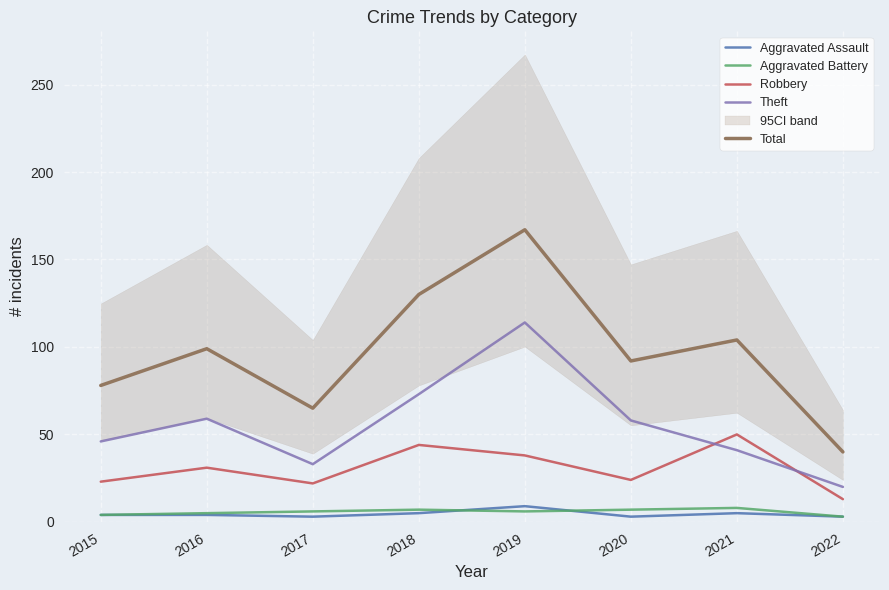

What are all the series names shown in the legend?

Aggravated Assault, Aggravated Battery, Robbery, Theft, Total